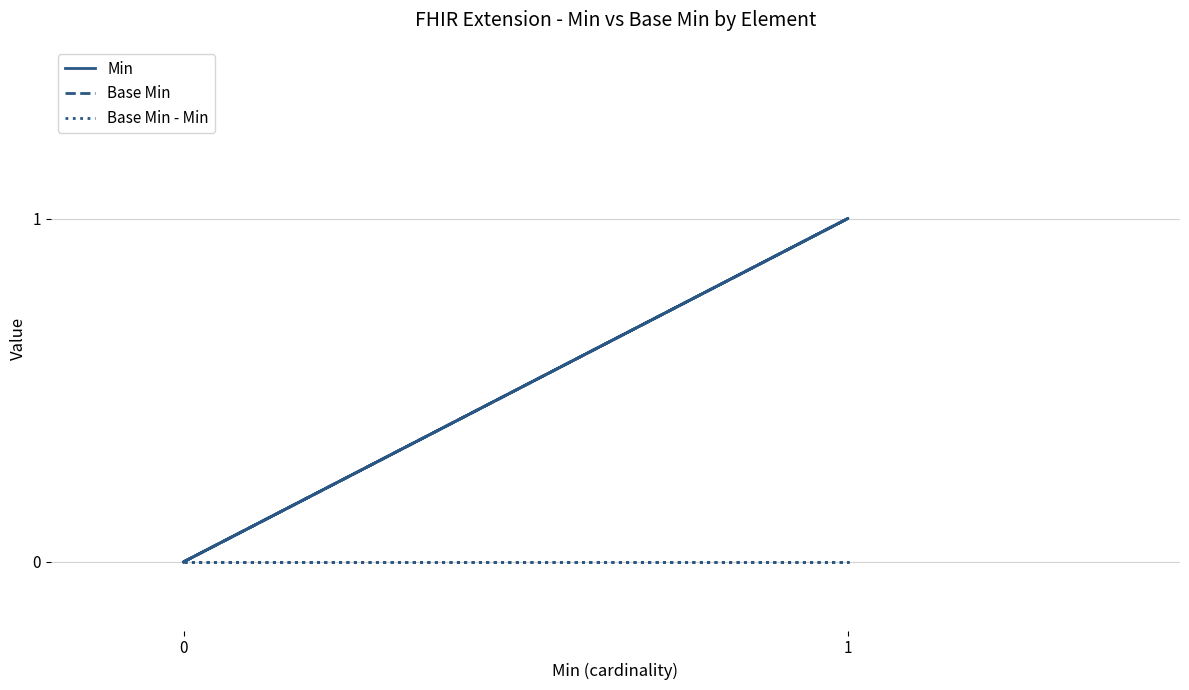

True or false: Base Min - Min and Base Min intersect in this chart.

False